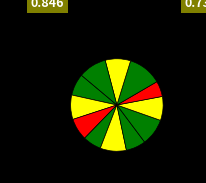

Count the number of slices in the pie.

12